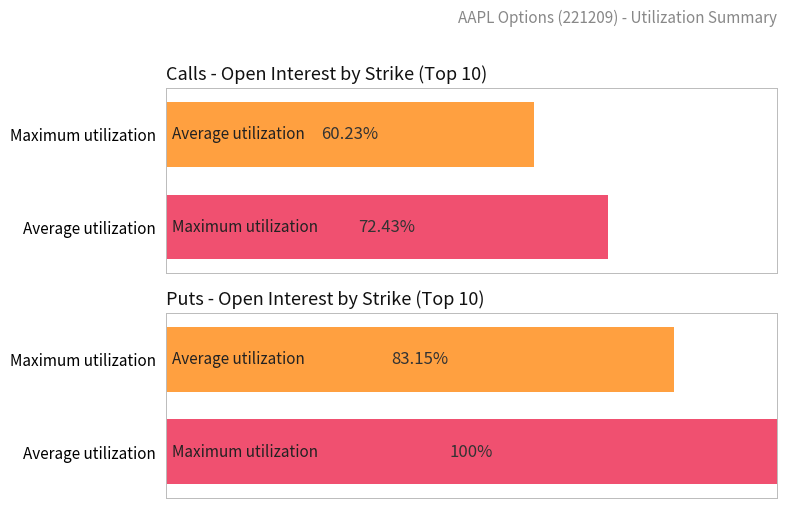

Does the chart contain stacked bars?

No